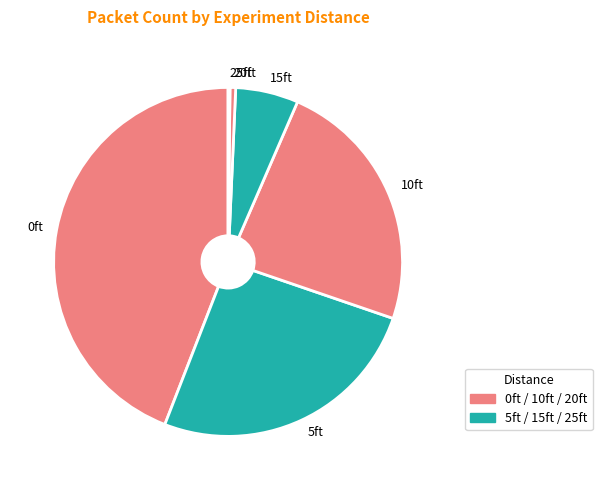

Which category has the biggest portion of the pie?

0ft